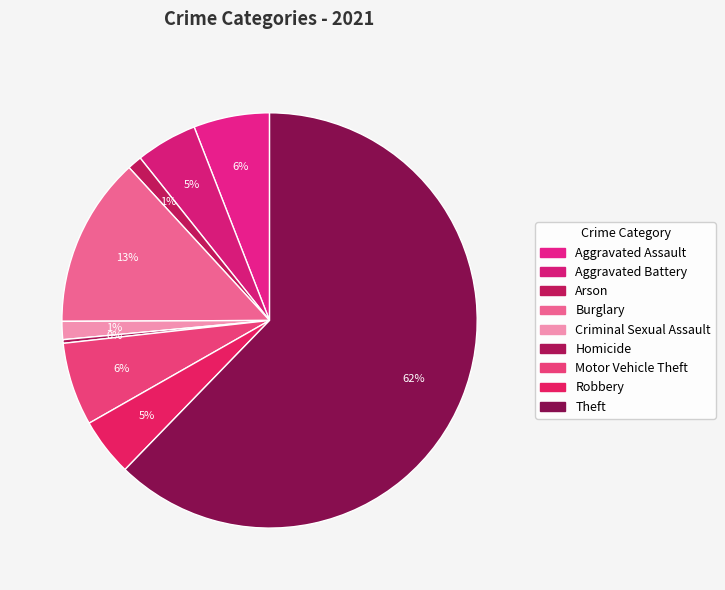

To the nearest percent, what is the difference between the largest and smallest slice percentages?

62%